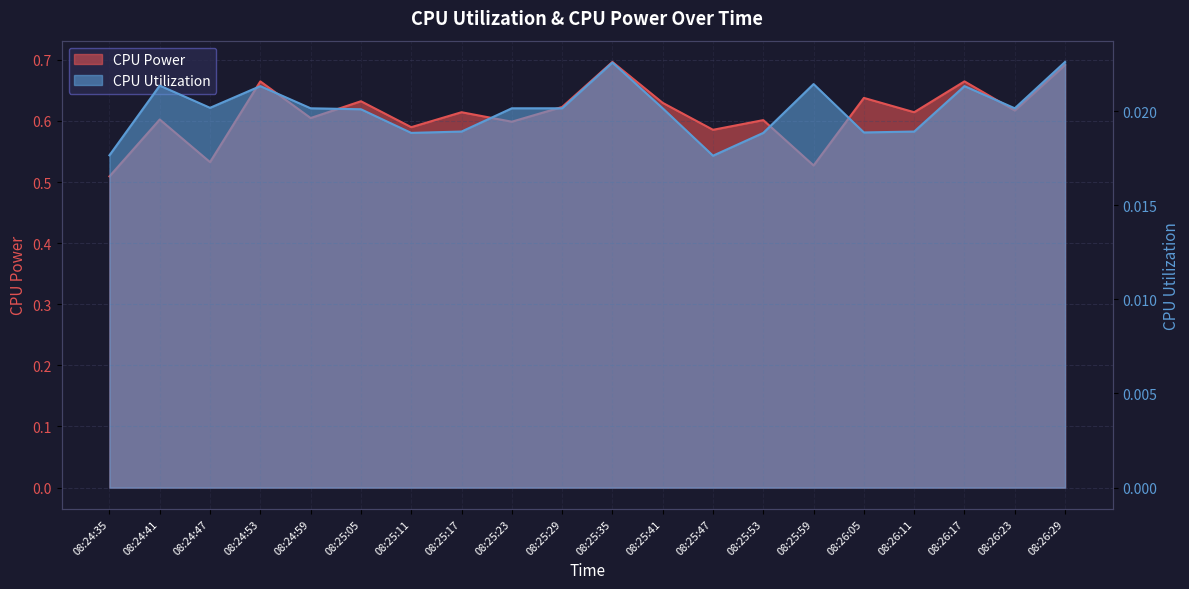

Between 08:24:59 and 08:26:29, which series saw the biggest shift?

CPU Power